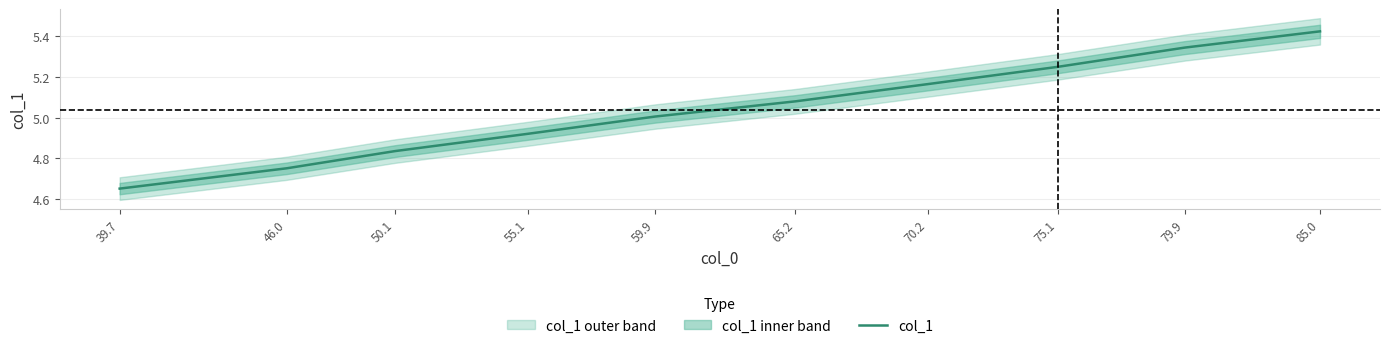

Is it true that the value at 46.0 is 4.8?

True